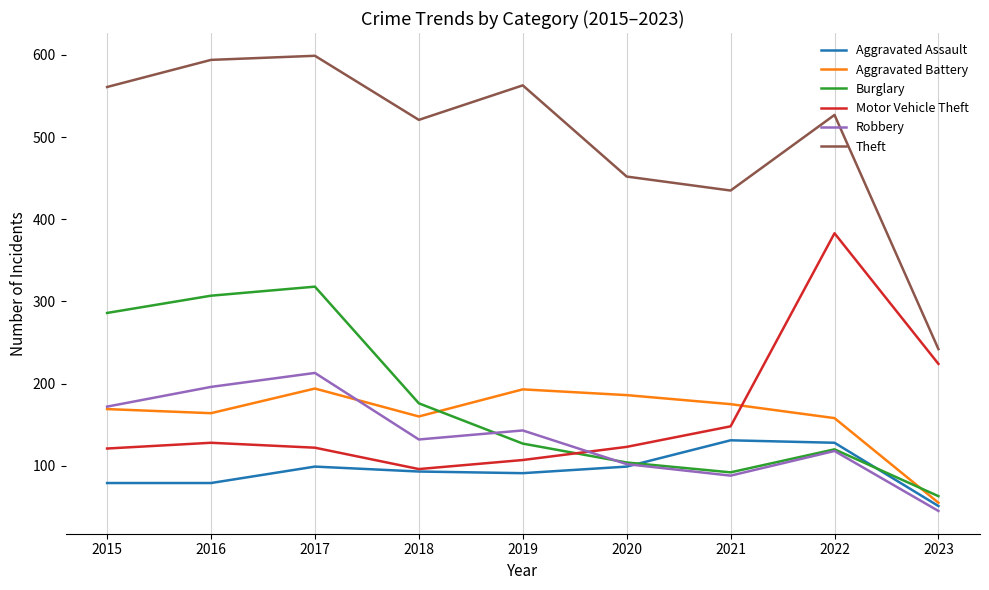

At which label does Aggravated Battery reach its minimum?

2023